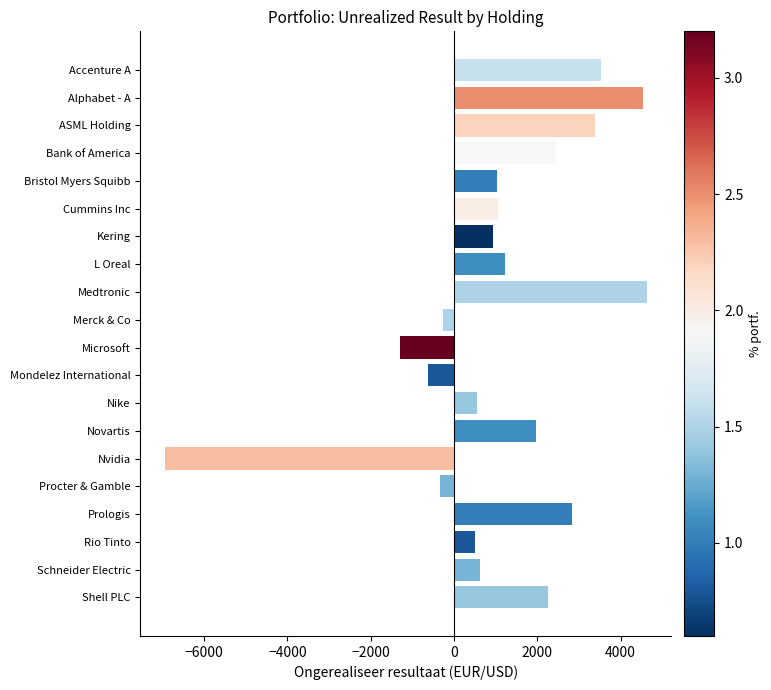

What is the value of the 16th bar from the left?

-337